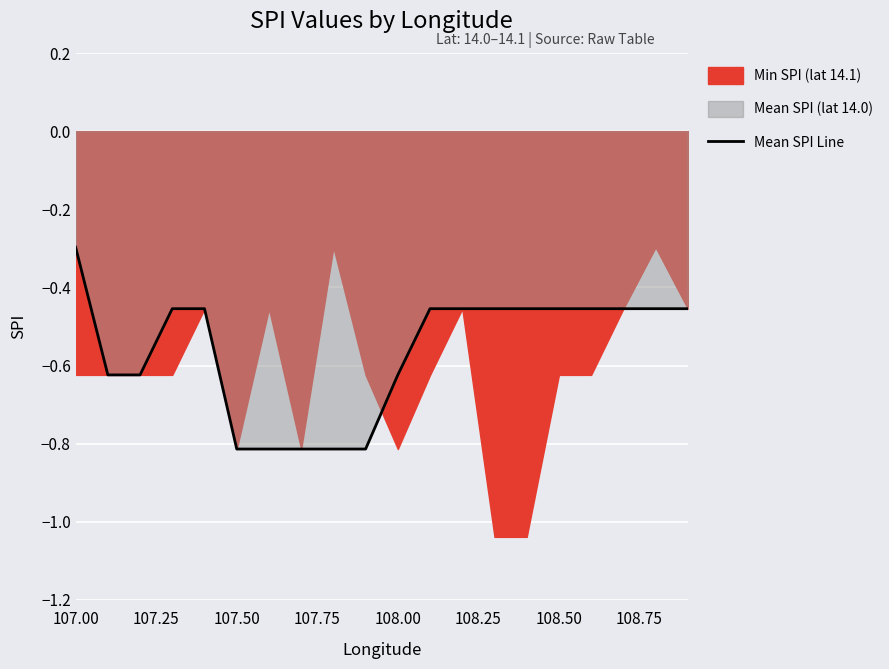

At which label is Mean SPI Line closest to 0?

107.00